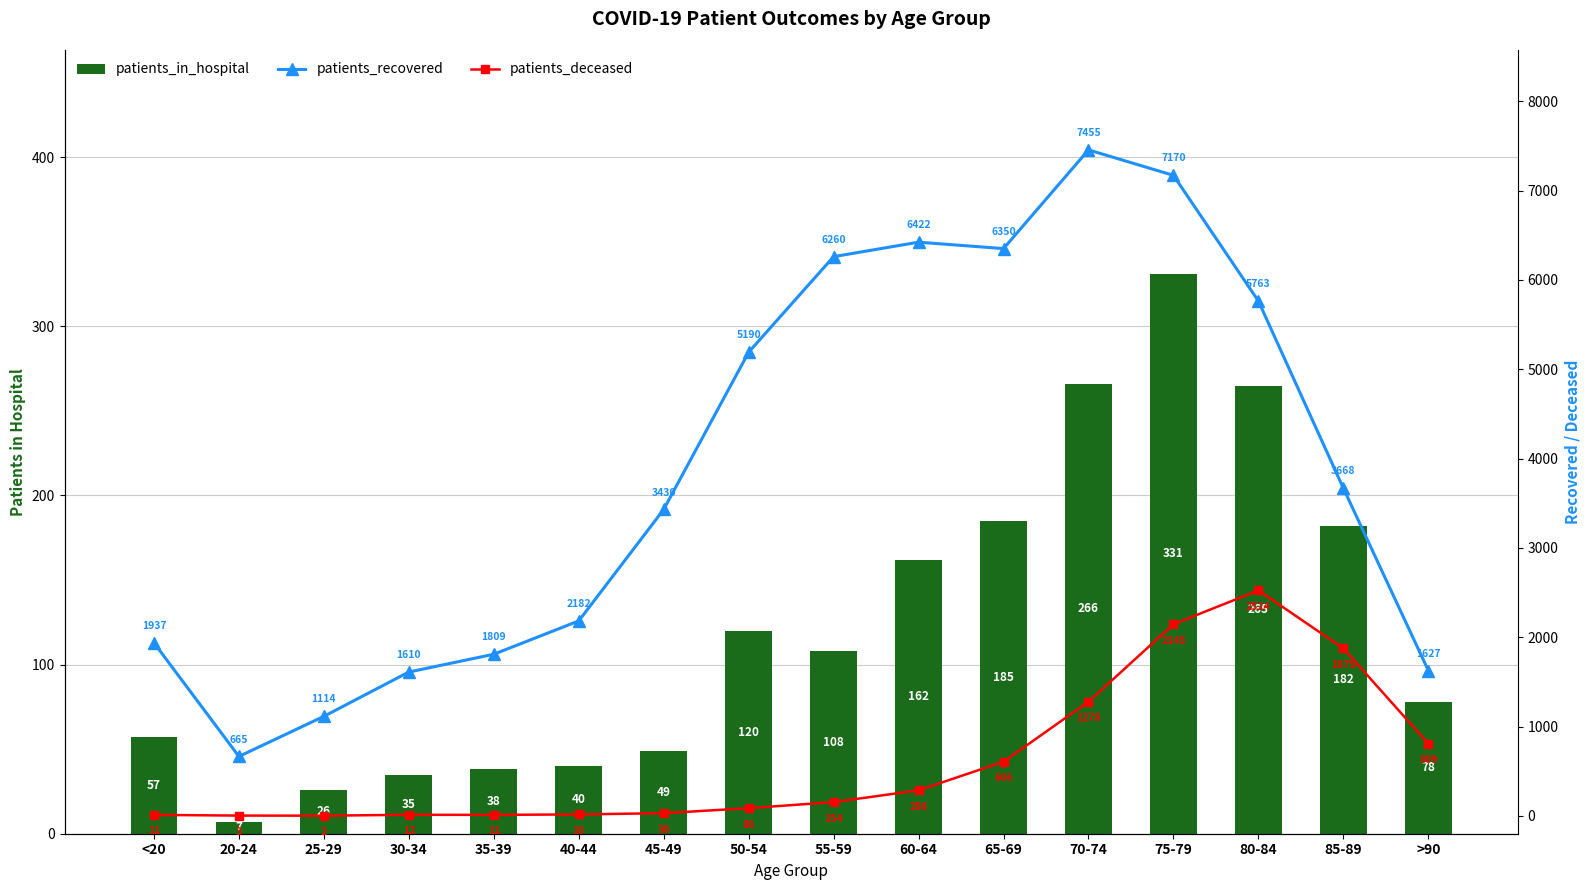

Which series has the largest total across all categories?

patients_recovered